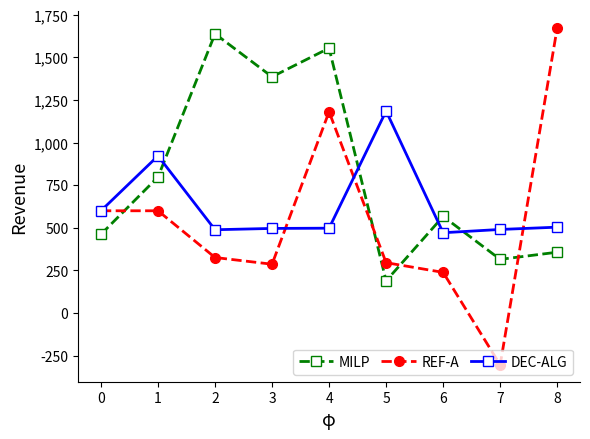

At which category is the sum across all series the highest?

4